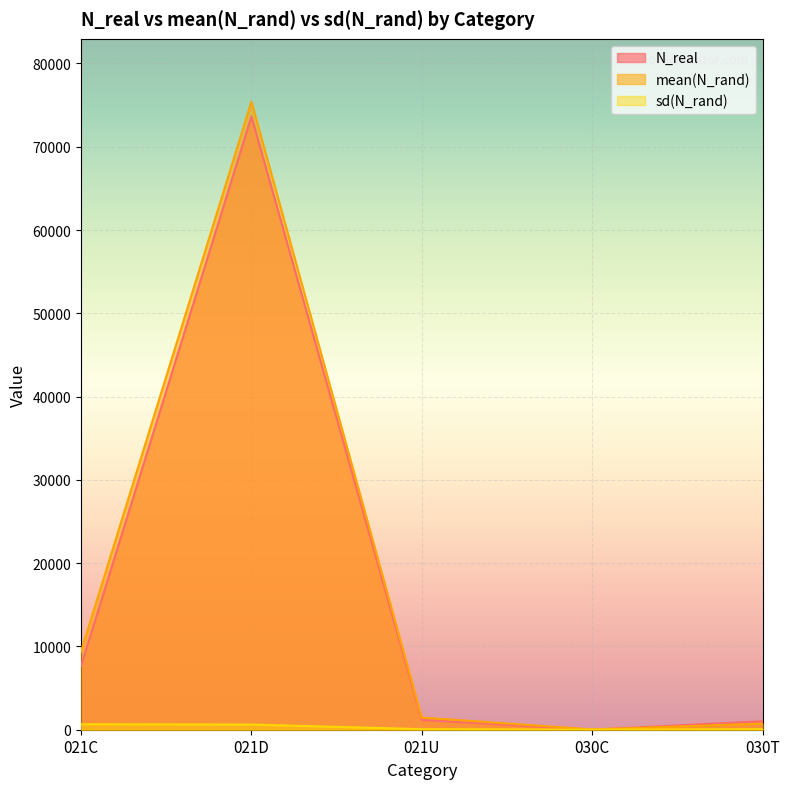

Reading left to right, extract all data points from this chart.

N_real: 021C=7650.0	021D=73633.0	021U=1177.0	030C=6.0	030T=1026.0
mean(N_rand): 021C=9406.2	021D=75412.4	021U=1463.5	030C=38.3	030T=738.4
sd(N_rand): 021C=661.9	021D=622.9	021U=68.8	030C=10.6	030T=69.0